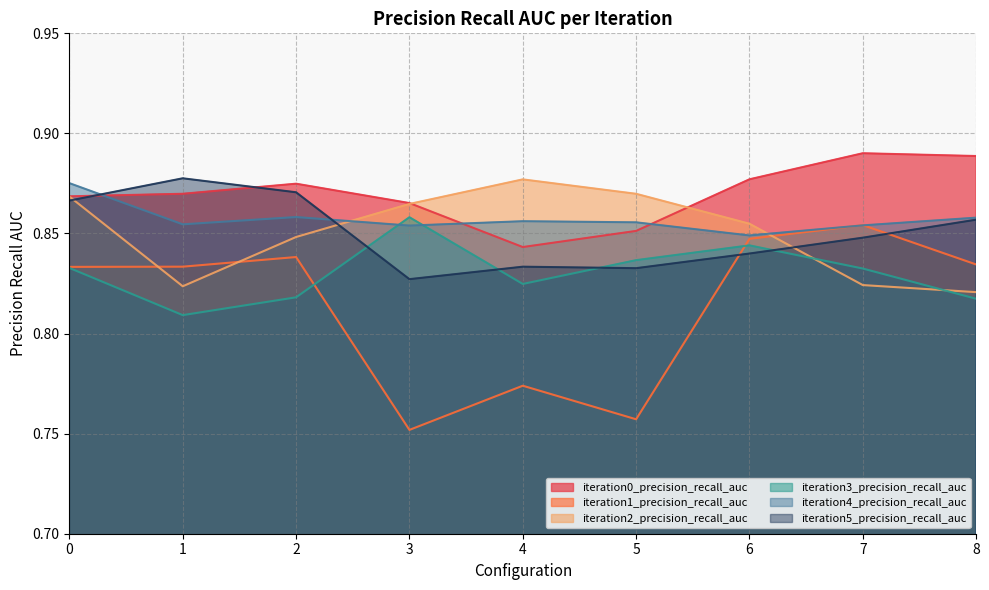

What is the sum of all iteration5_precision_recall_auc values?

7.7